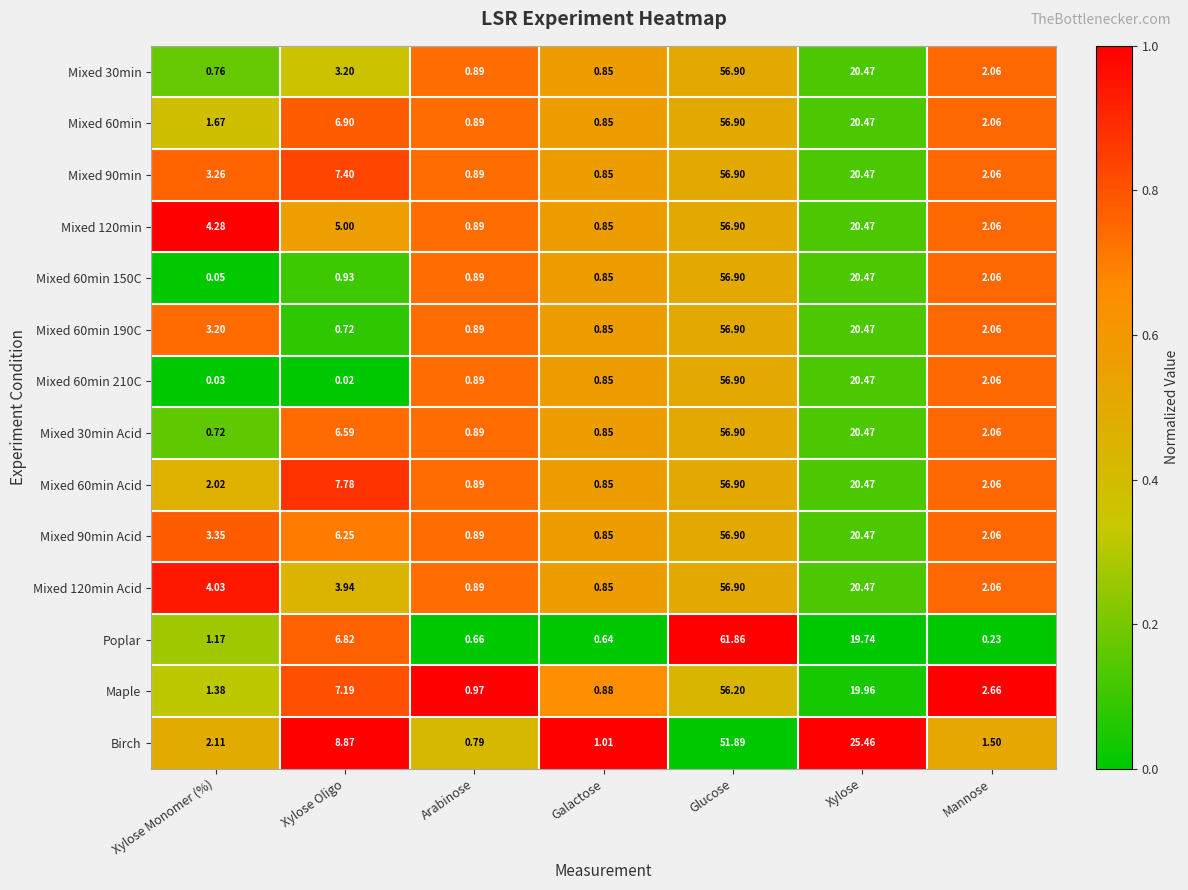

Which series has the largest range (max minus min)?

Poplar